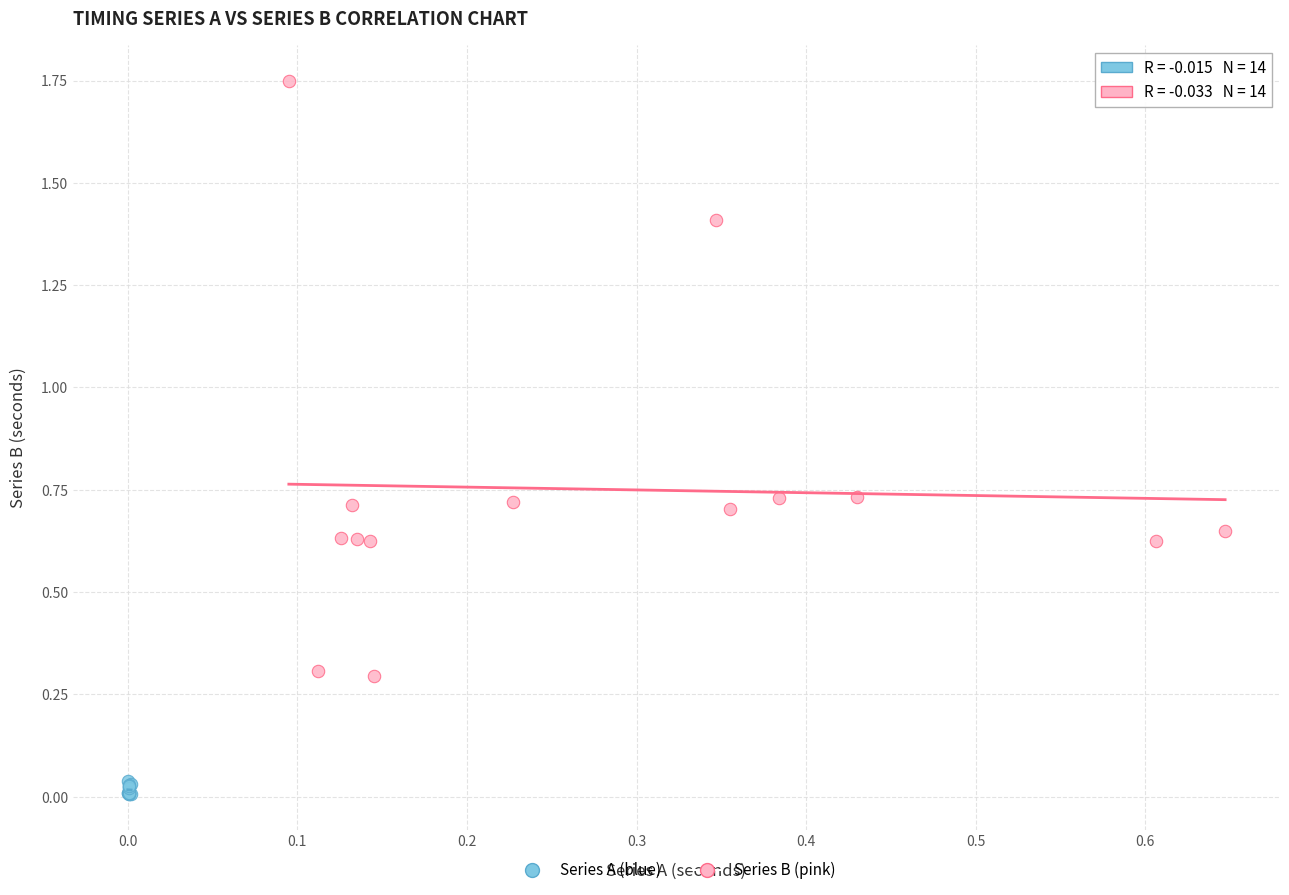

Which series has the largest Y range (max minus min)?

Series B (pink)